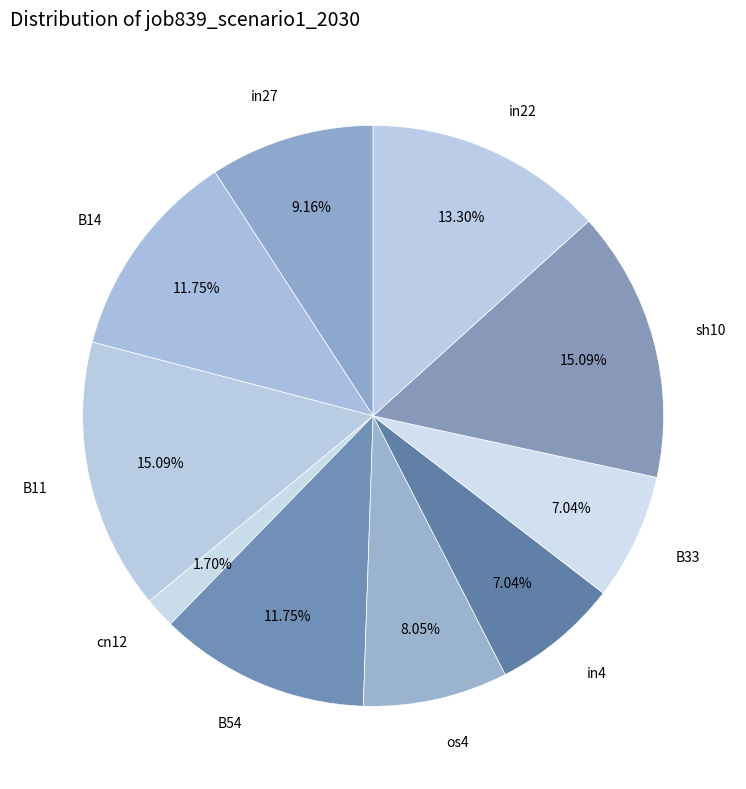

How many segments does this pie chart have?

10